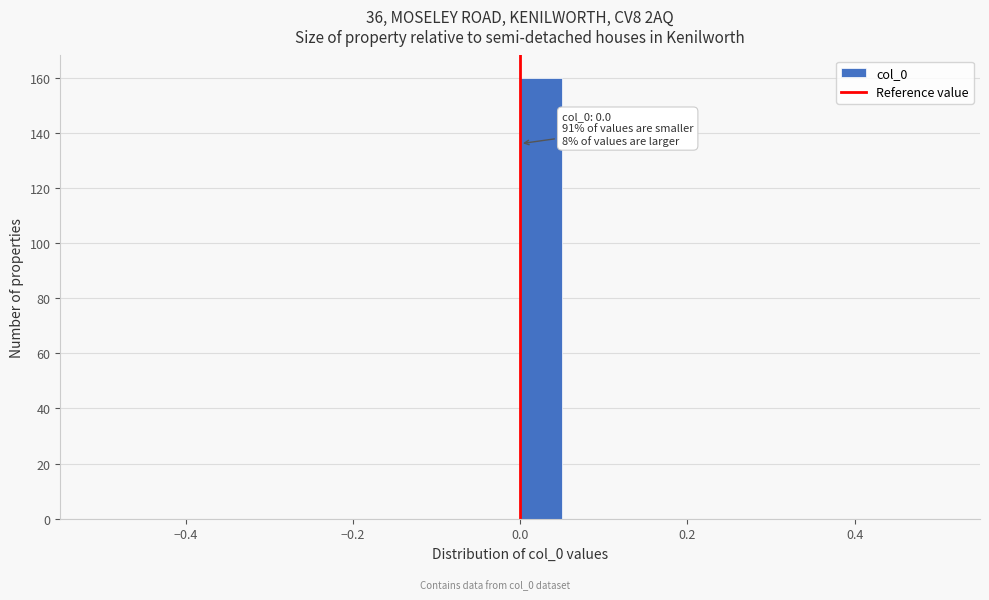

Around what value on the x-axis is the tallest bar? Give the approximate position of its centre, as read against the axis.

0.02